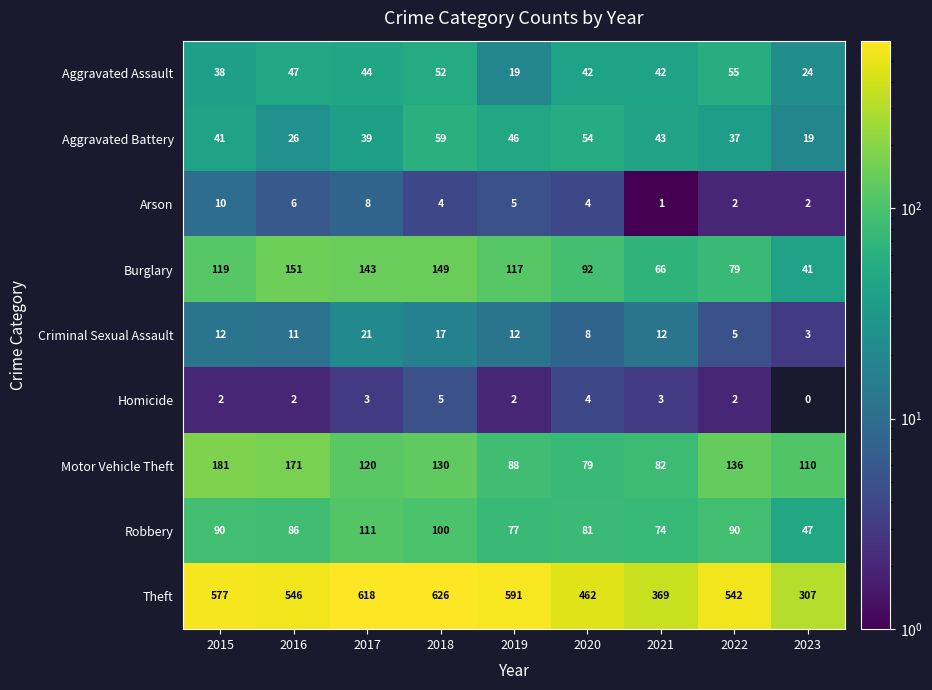

Which series has the widest spread of values?

Theft